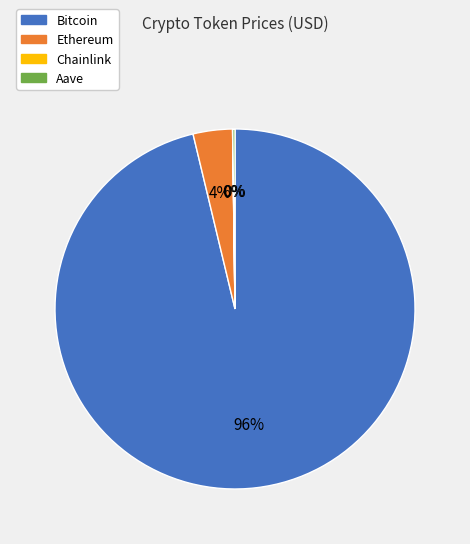

To the nearest percent, what is the combined percentage of Ethereum and Bitcoin?

100%